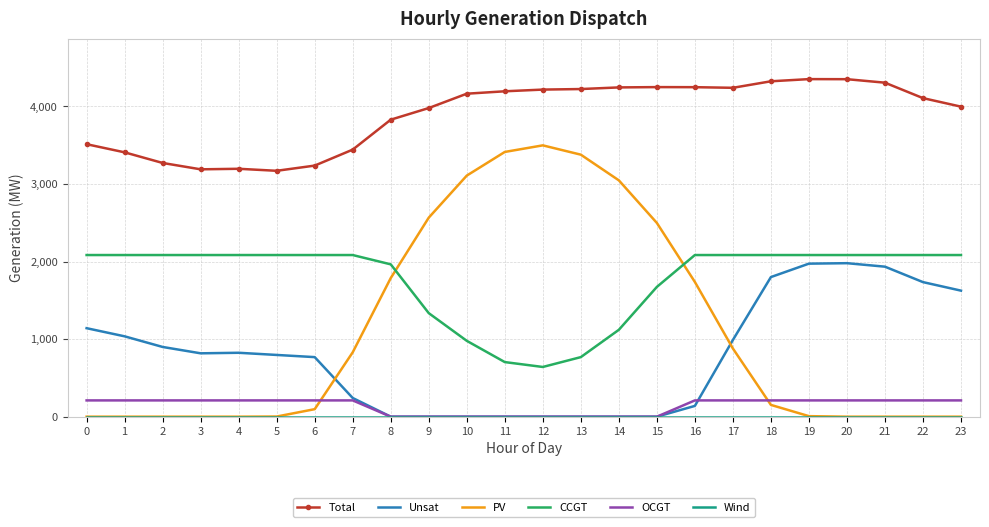

What is the greatest value displayed?

4352